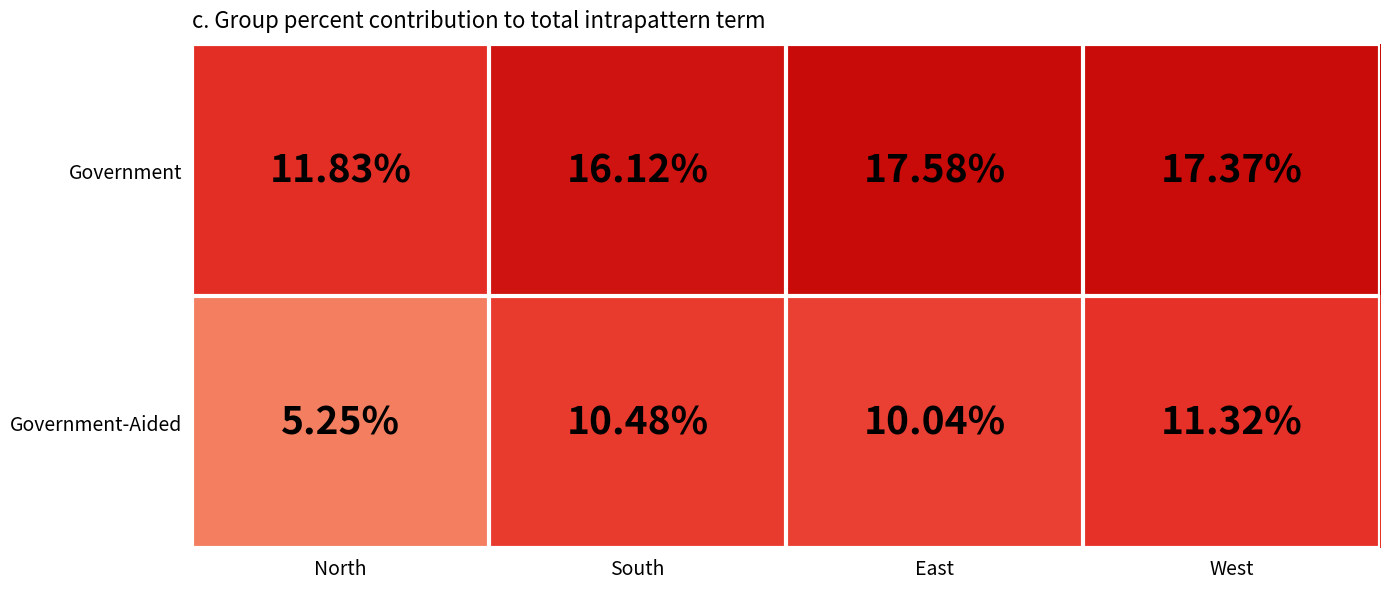

Where is Government-Aided nearest to the value 8?

East